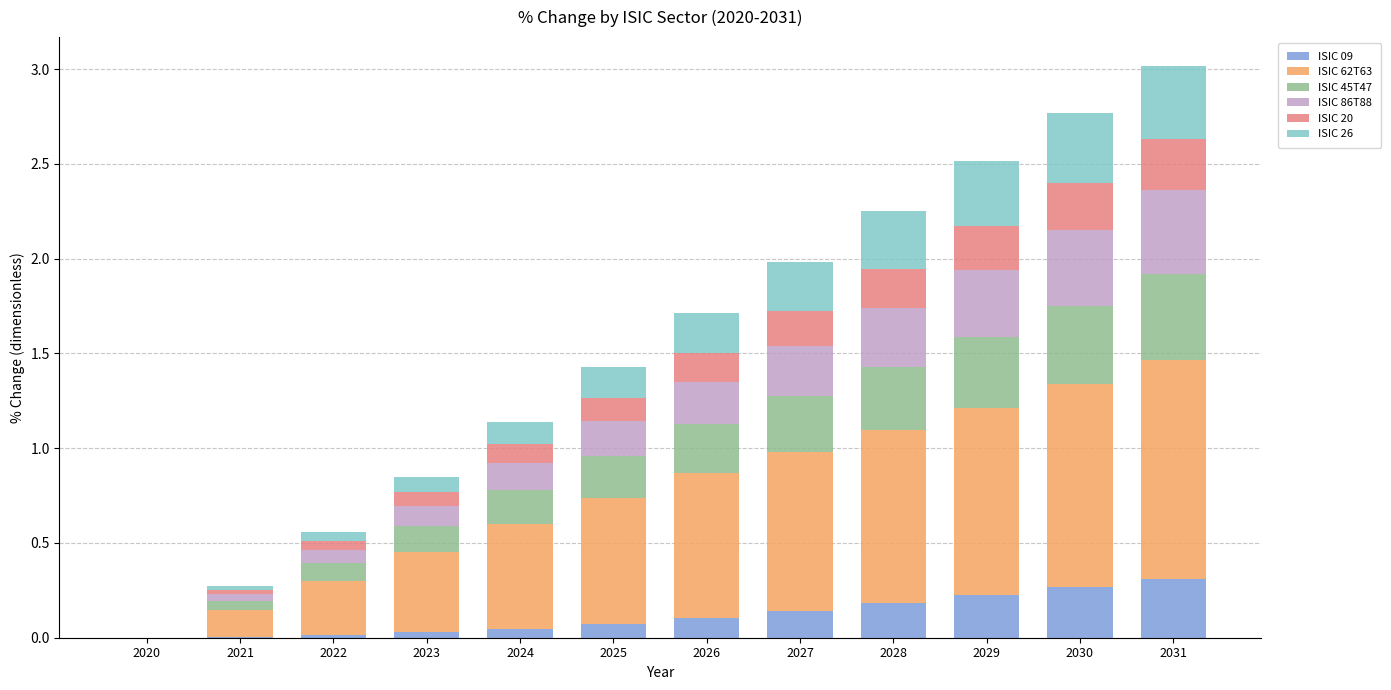

Count the number of categories in the chart.

12